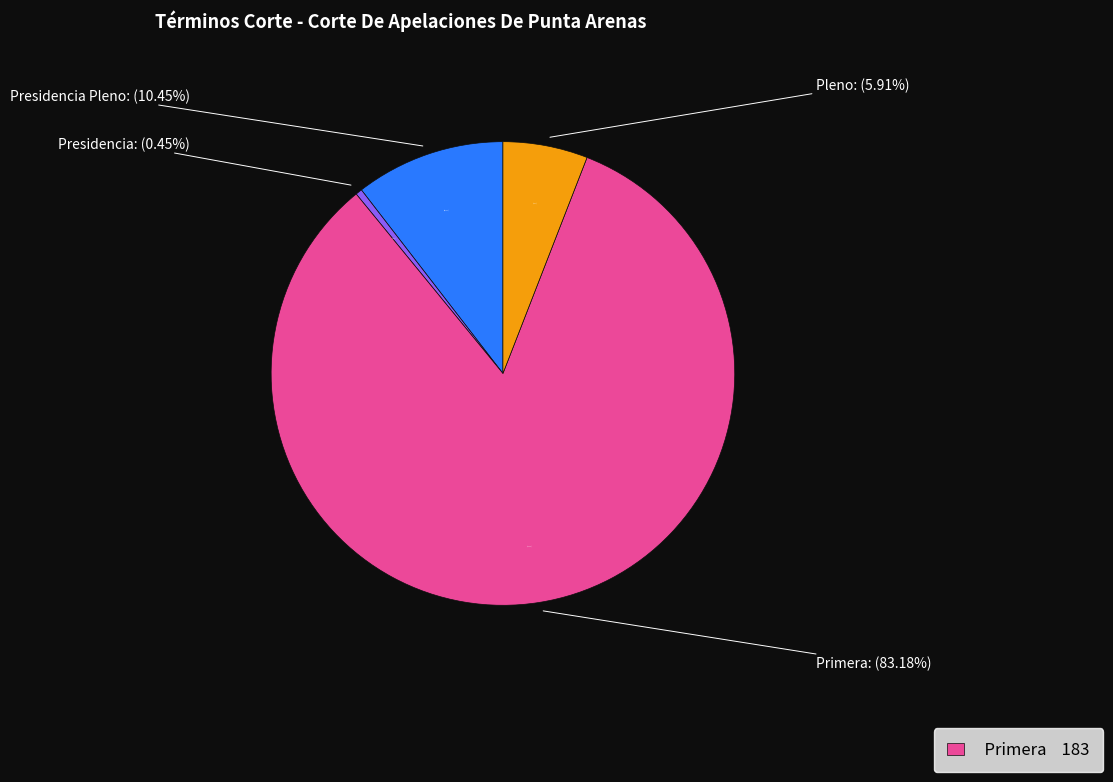

Rank the categories by value from highest to lowest.

Primera, Presidencia Pleno, Pleno, Presidencia